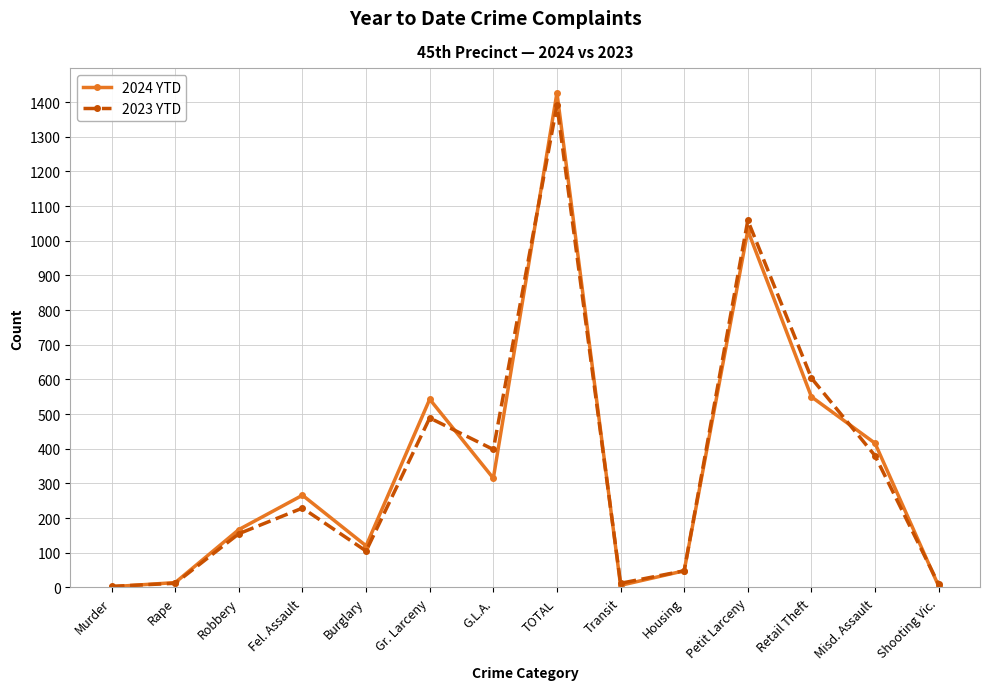

Which label corresponds to the largest value in the chart?

TOTAL